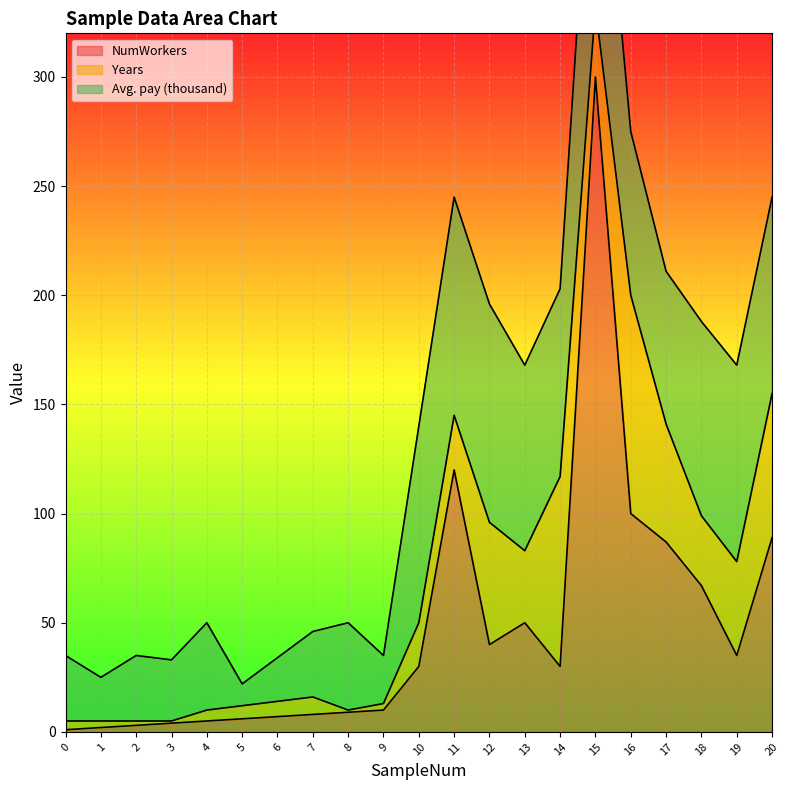

Rank the series at 12 from highest to lowest value.

Avg. pay (thousand), Years, NumWorkers